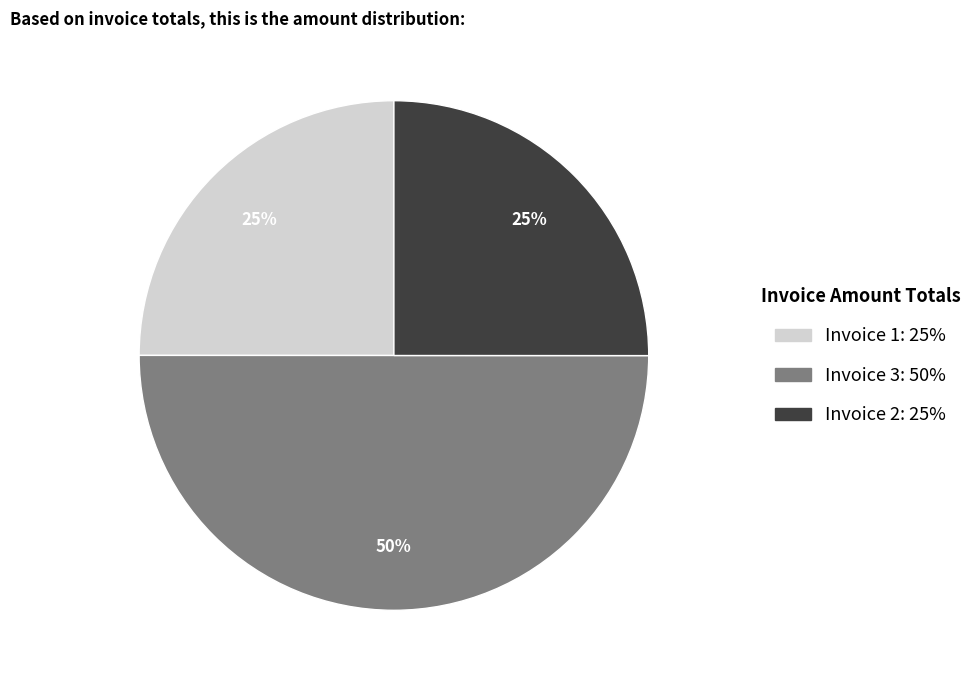

Count the number of slices in the pie.

3